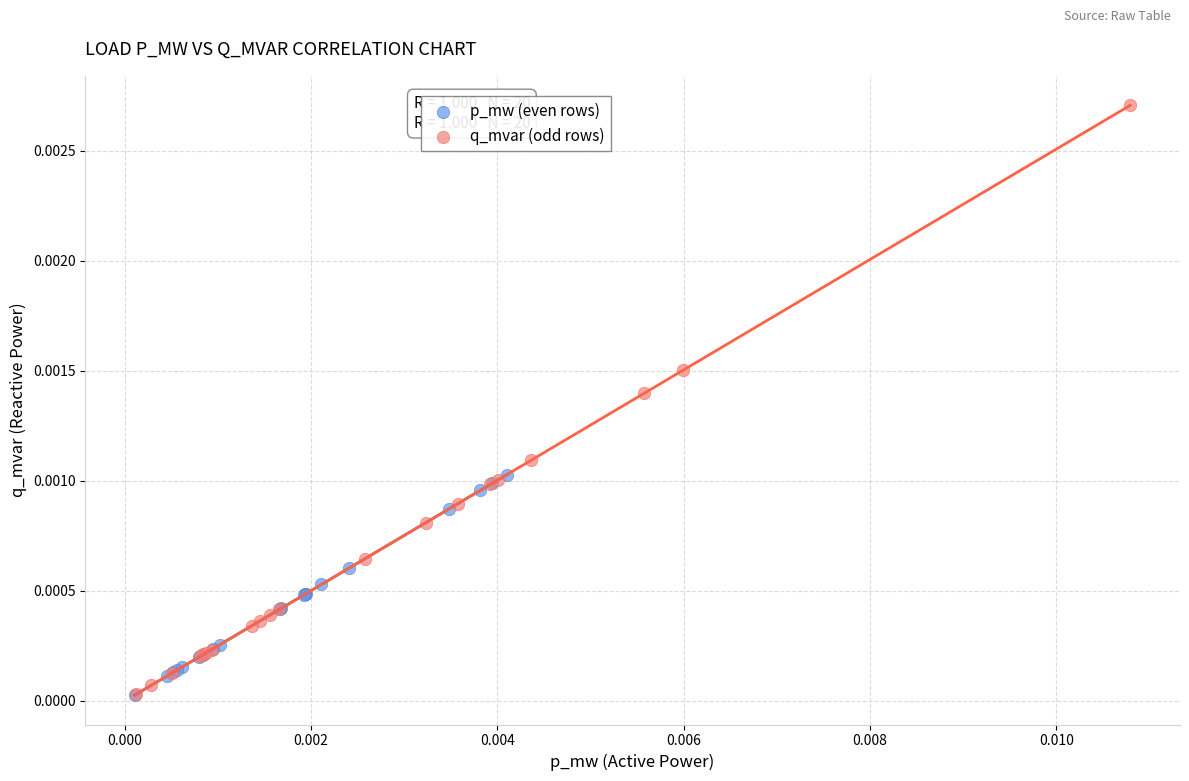

Which series has the largest Y range (max minus min)?

q_mvar (odd rows)